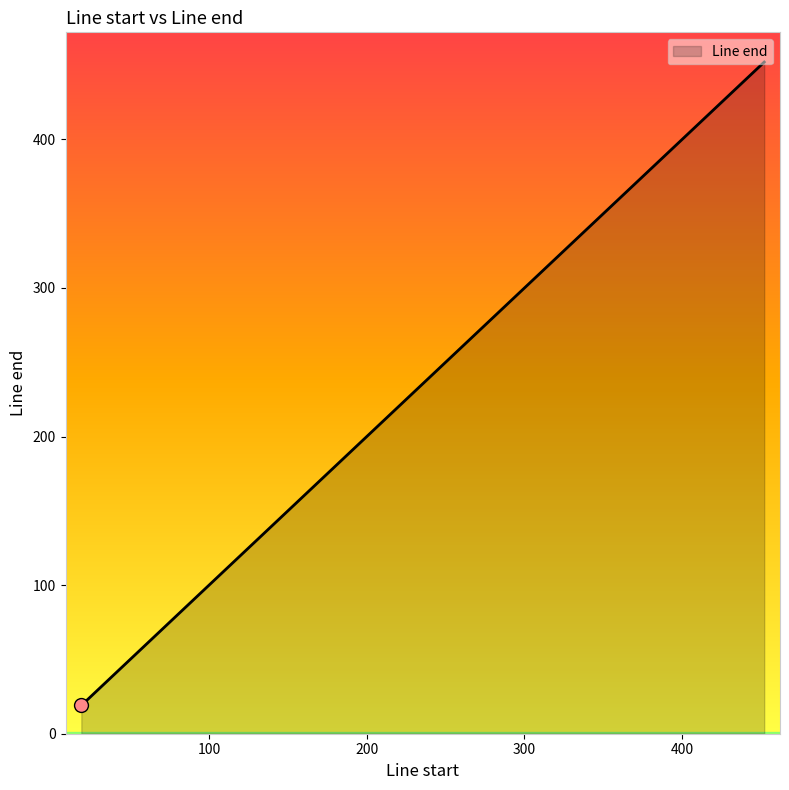

Which has a higher value, 36 or 76?

76